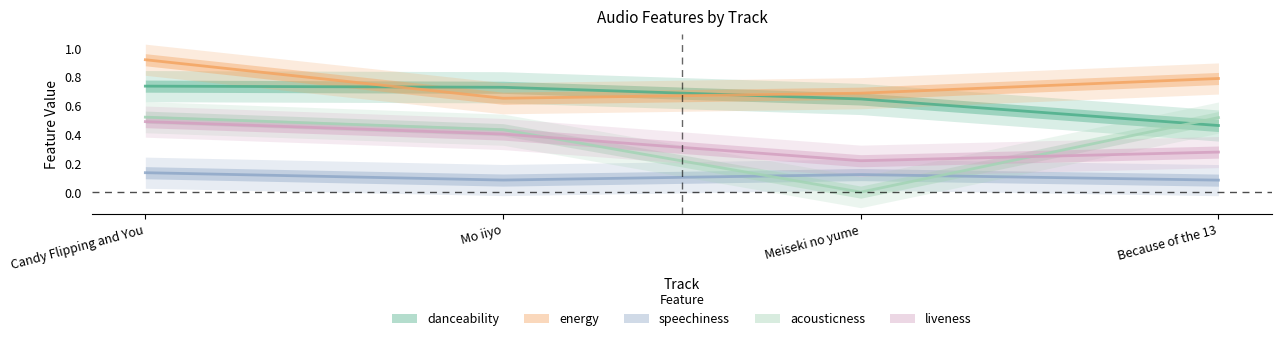

What is the difference between the second highest and minimum values in the danceability series?

0.3